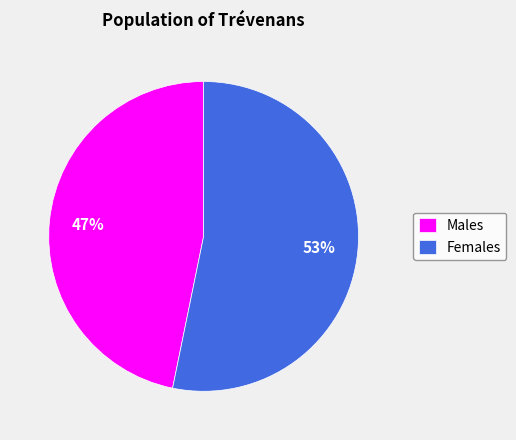

To the nearest percent, what percentage of the pie is Males?

47%